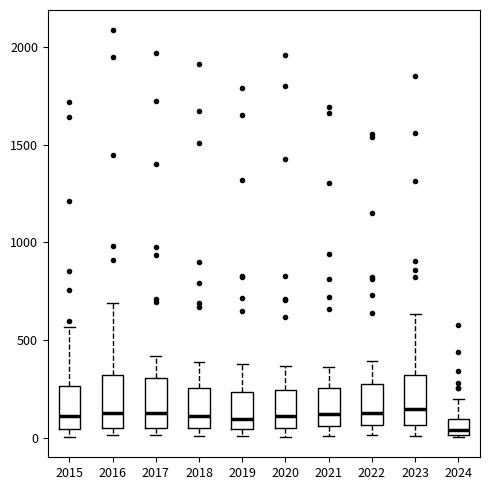

Reading left to right, transcribe this box plot: for each box, give where its median line is, the range the box spans, and where its two whiskers end, as read against the y-axis. The values are not printed on the chart, so give them approximately, as read against the axis.

2015: median 100, box 50 to 250, whiskers 0 to 550
2016: median 150, box 50 to 300, whiskers 0 to 700
2017: median 100, box 50 to 300, whiskers 0 to 400
2018: median 100, box 50 to 250, whiskers 0 to 400
2019: median 100, box 50 to 250, whiskers 0 to 400
2020: median 100, box 50 to 250, whiskers 0 to 350
2021: median 100, box 50 to 250, whiskers 0 to 350
2022: median 100, box 50 to 250, whiskers 0 to 400
2023: median 150, box 50 to 300, whiskers 0 to 650
2024: median 50, box 0 to 100, whiskers 0 to 200